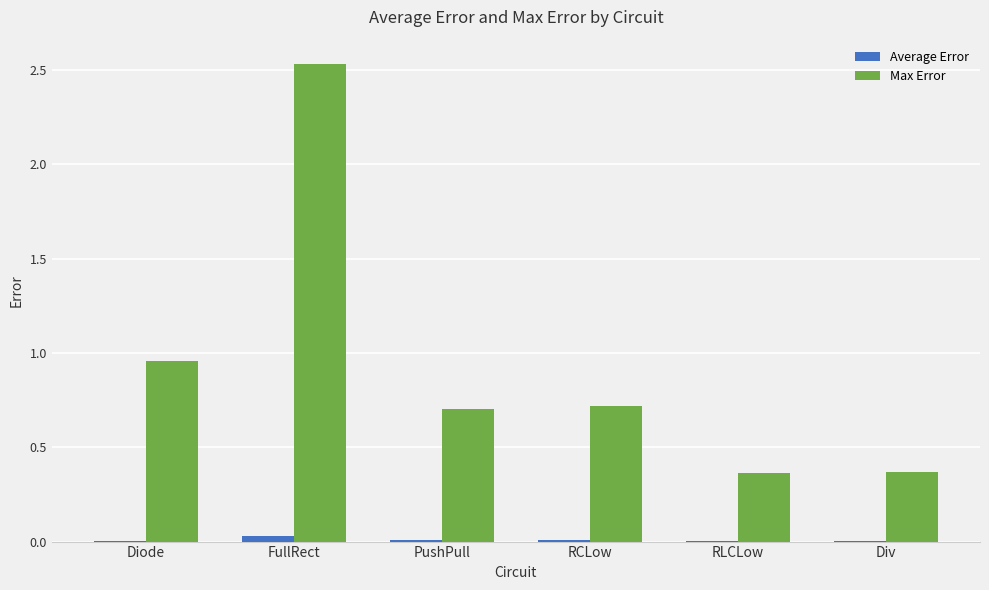

Which series changed the most between RCLow and Div?

Max Error